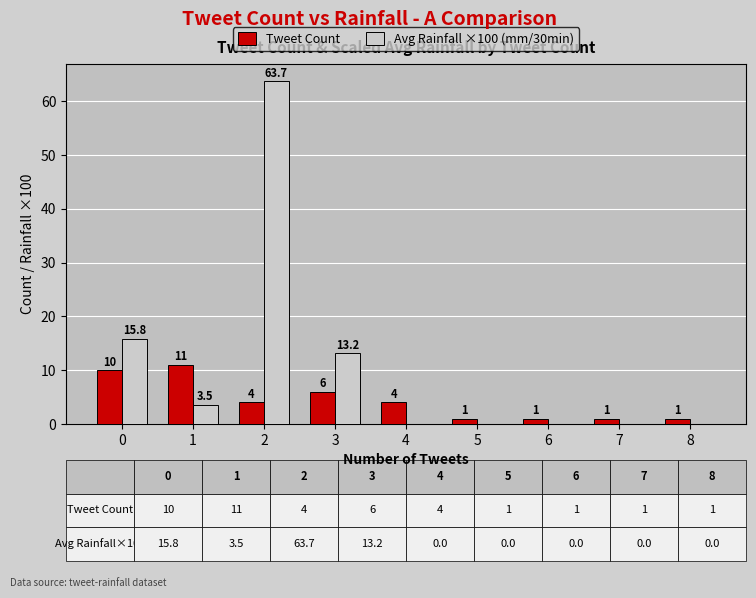

What are all the series names shown in the legend?

Tweet Count, Avg Rainfall ×100 (mm/30min)